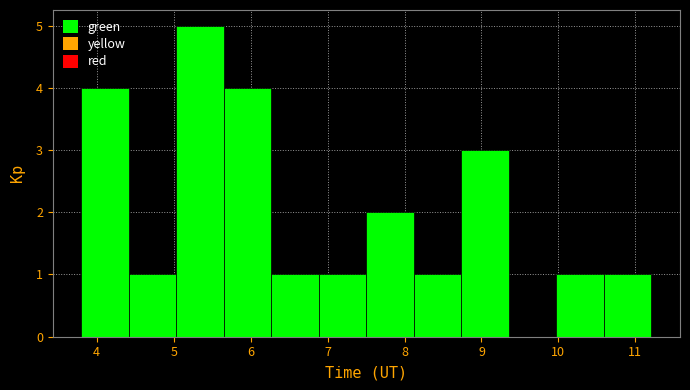

Which range on the x-axis has the tallest bar?

5.0 to 5.7